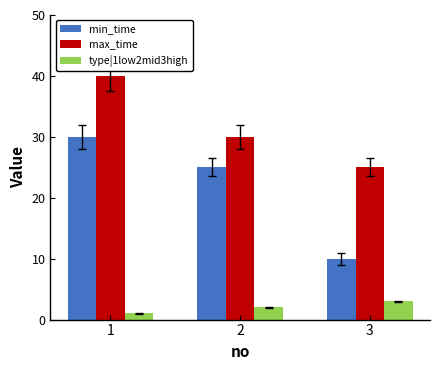

How many categories are shown in the chart?

3